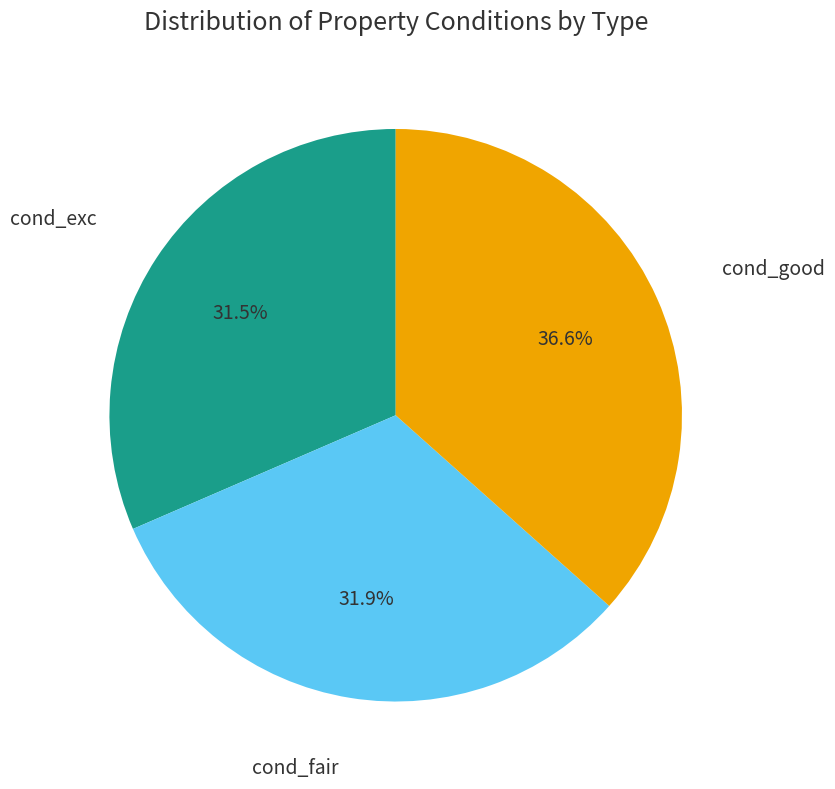

Is there a majority slice in this chart?

No